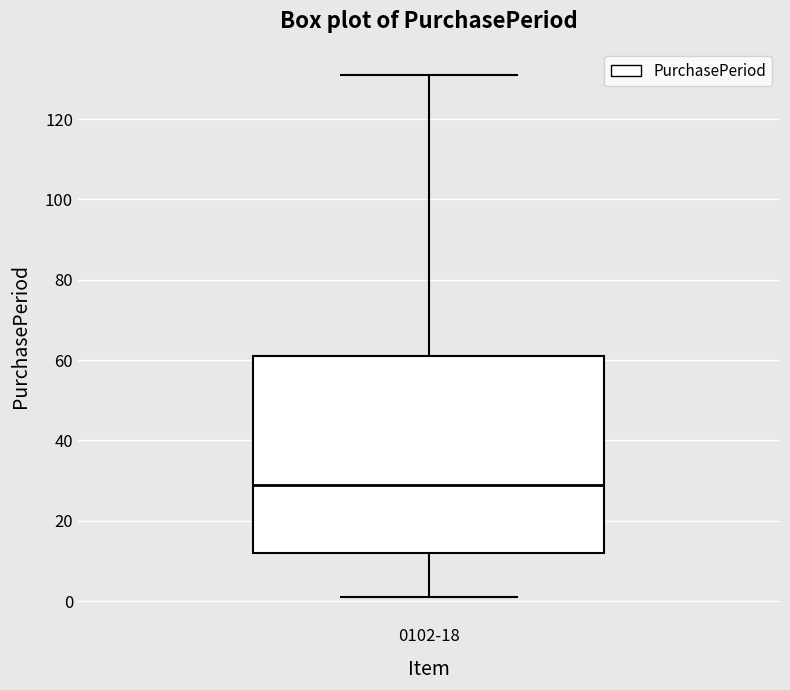

Read this box plot against the y-axis: the position of the median line, the range covered by the box, and the ends of both whiskers. The values are not printed on the chart, so give them approximately, as read against the axis.

median 30, box 12 to 62, whiskers 2 to 132